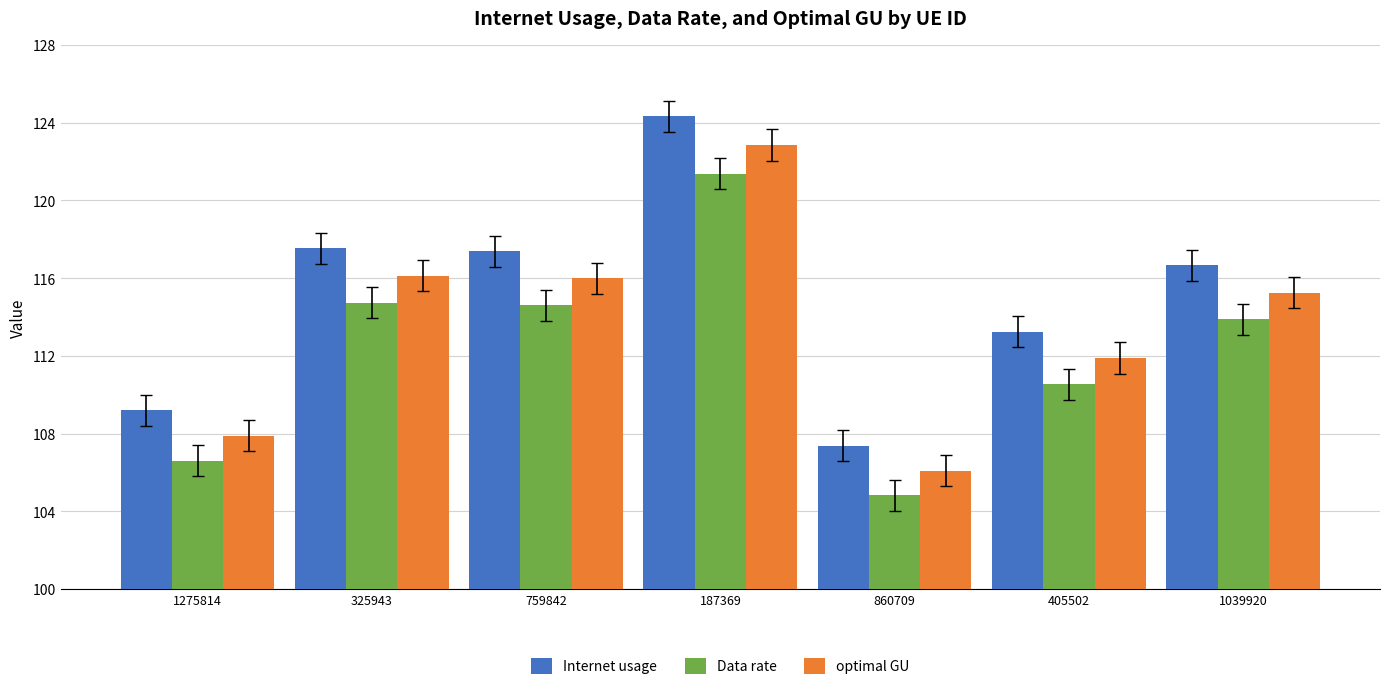

Rank the series by their average value, from highest to lowest.

Internet usage, optimal GU, Data rate